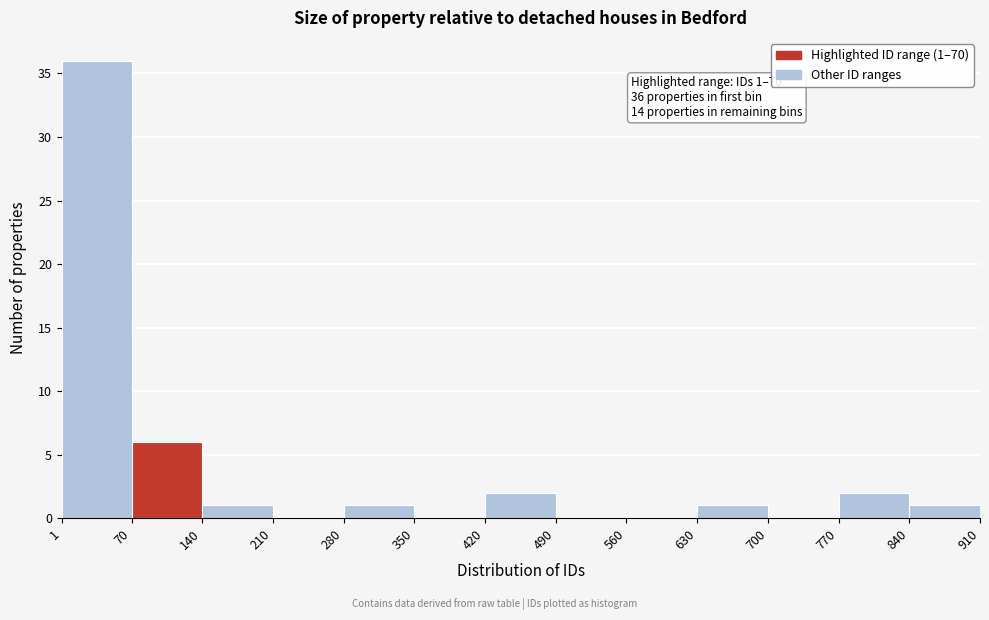

Over which range of the x-axis is the bar tallest?

1 to 70